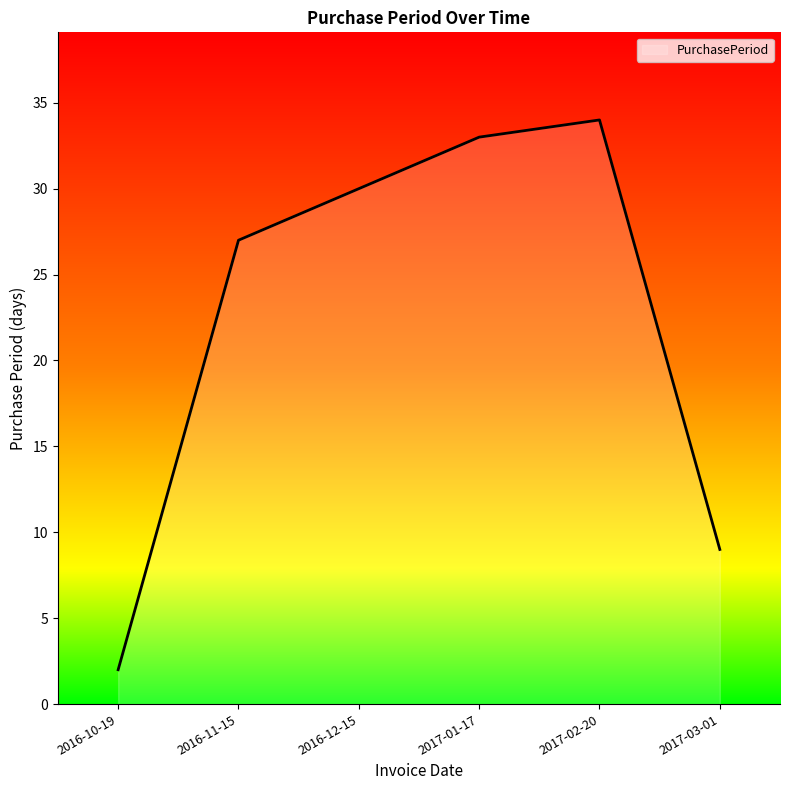

Read the value at 2016-11-15, to the nearest 5.

25